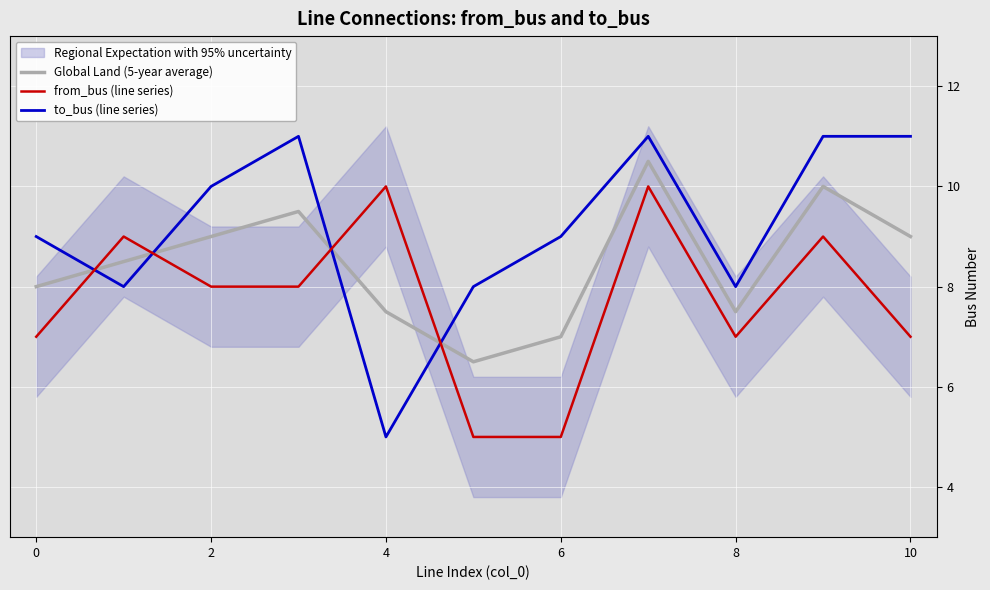

True or false: from_bus (line series) has a value of 7.0 at 8.

True